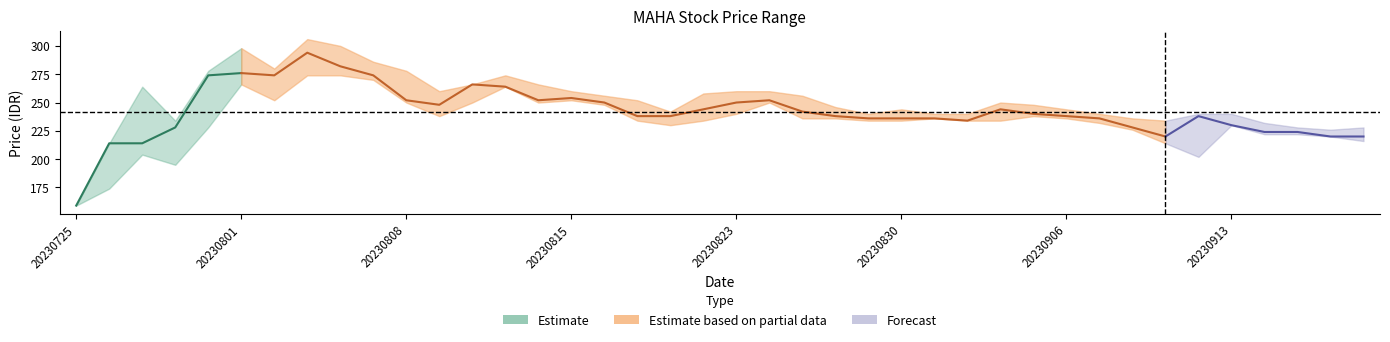

Reading left to right, list all the values displayed in this chart.

Close: 20230725=159	20230726=214	20230727=214	20230728=228	20230731=274	20230801=276	20230802=274	20230803=294	20230804=282	20230807=274	20230808=252	20230809=248	20230810=266	20230811=264	20230814=252	20230815=254	20230816=250	20230818=238	20230821=238	20230822=244	20230823=250	20230824=252	20230825=242	20230828=238	20230829=236	20230830=236	20230831=236	20230901=234	20230904=244	20230905=240	20230906=238	20230907=236	20230908=228	20230911=220	20230912=238	20230913=230	20230914=224	20230915=224	20230918=220	20230919=220
High: 20230725=159	20230726=214	20230727=264	20230728=234	20230731=278	20230801=298	20230802=280	20230803=306	20230804=300	20230807=286	20230808=278	20230809=260	20230810=266	20230811=274	20230814=266	20230815=260	20230816=256	20230818=252	20230821=242	20230822=258	20230823=260	20230824=260	20230825=256	20230828=246	20230829=240	20230830=244	20230831=240	20230901=240	20230904=250	20230905=248	20230906=244	20230907=240	20230908=236	20230911=234	20230912=240	20230913=240	20230914=232	20230915=228	20230918=226	20230919=228
Low: 20230725=159	20230726=174	20230727=204	20230728=195	20230731=228	20230801=266	20230802=252	20230803=274	20230804=274	20230807=270	20230808=250	20230809=238	20230810=250	20230811=264	20230814=250	20230815=252	20230816=248	20230818=234	20230821=230	20230822=234	20230823=240	20230824=250	20230825=236	20230828=236	20230829=234	20230830=234	20230831=236	20230901=234	20230904=234	20230905=238	20230906=236	20230907=232	20230908=226	20230911=214	20230912=202	20230913=230	20230914=222	20230915=222	20230918=220	20230919=216